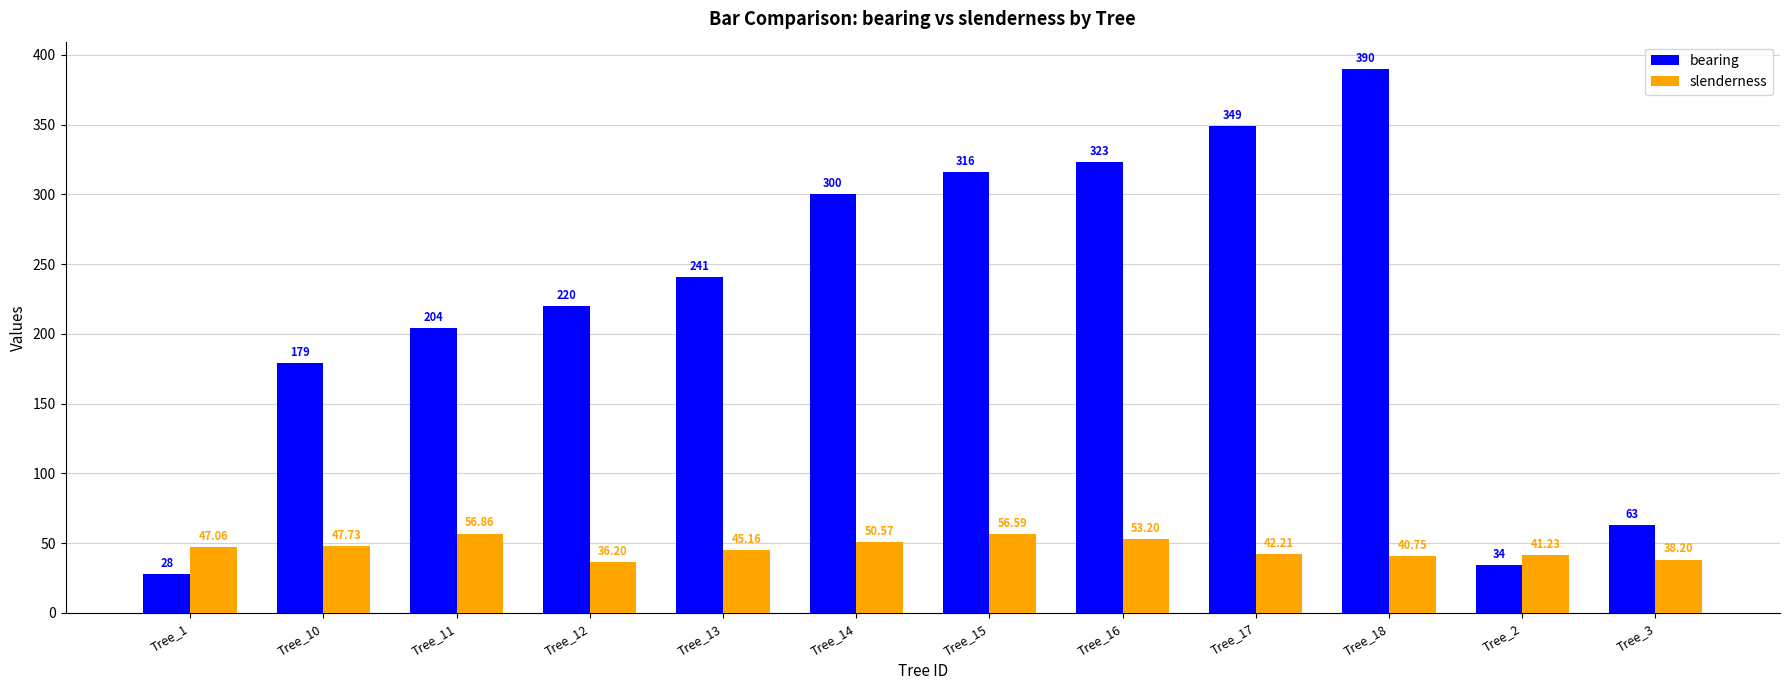

Rank the series by their average value, from highest to lowest.

bearing, slenderness